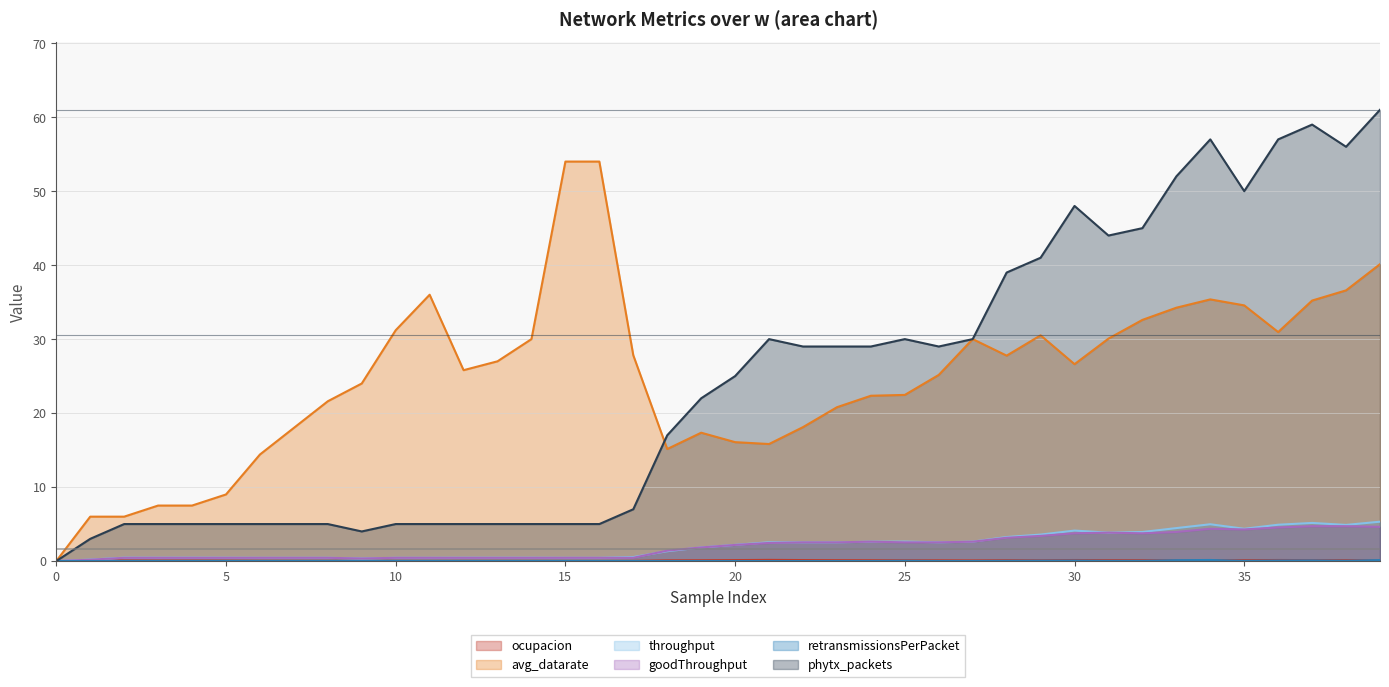

True or false: goodThroughput has more than 1 interior local peaks.

True